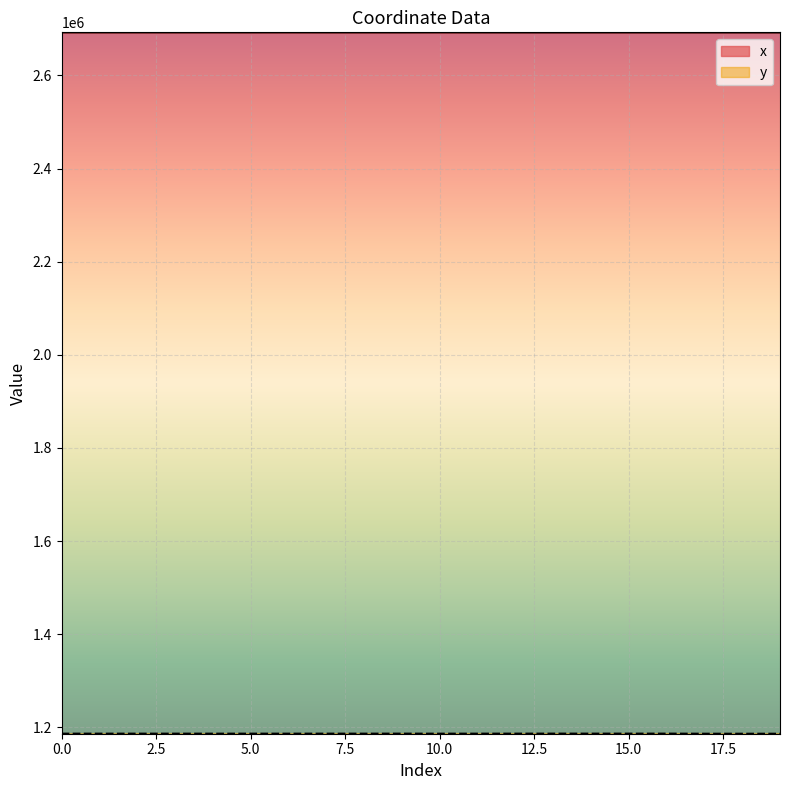

The y series shows 1917124.0 at 18. True or false?

False